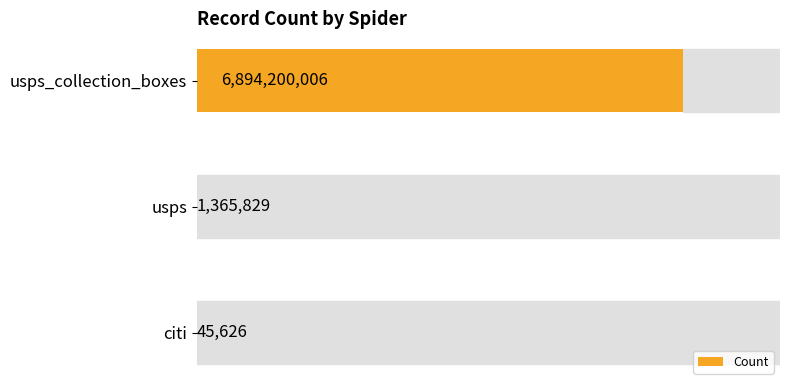

Where is the data nearest to the value 3447122816?

usps